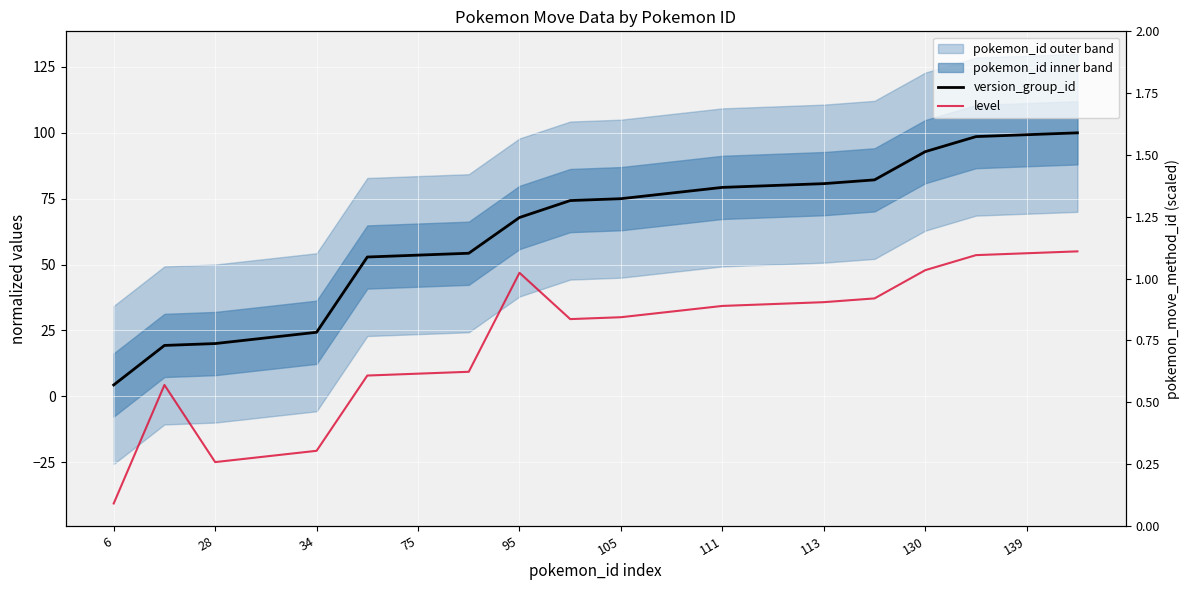

How many interior local peaks does the level series have?

2